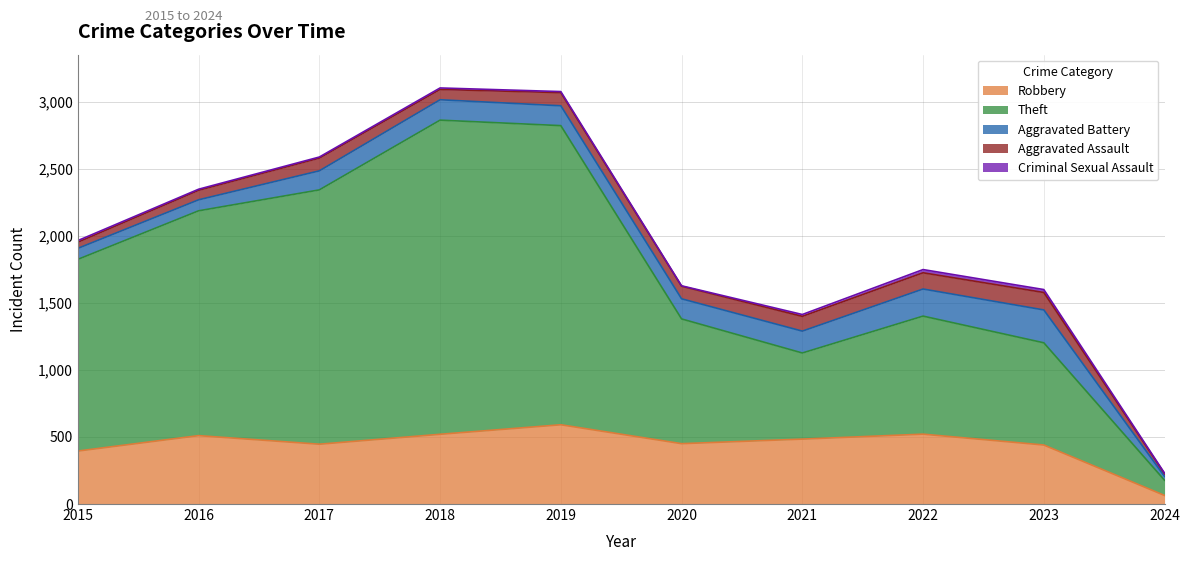

Which label corresponds to the largest value in the chart?

2018